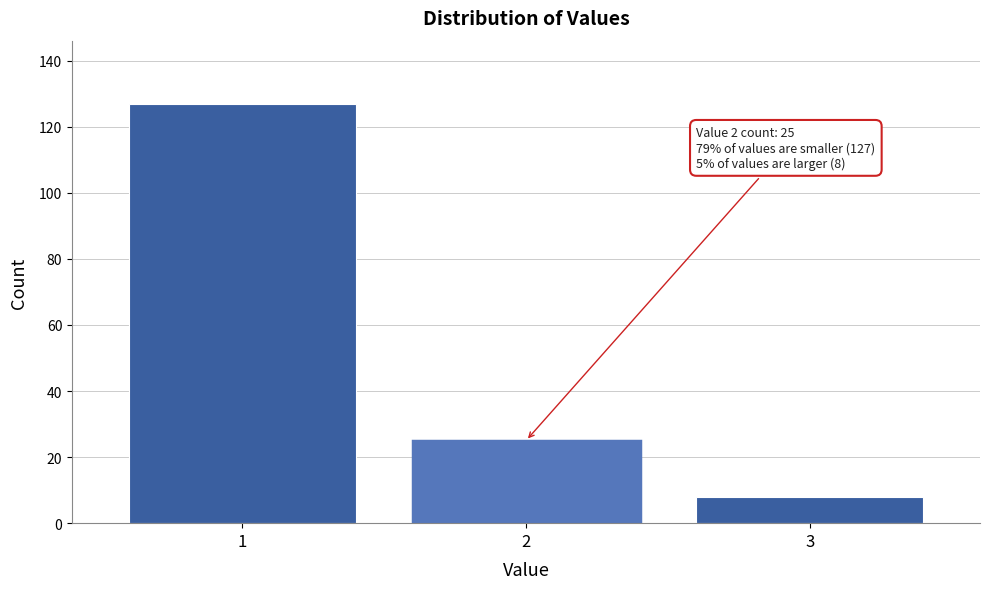

Which range on the x-axis has the tallest bar?

0.5 to 1.5